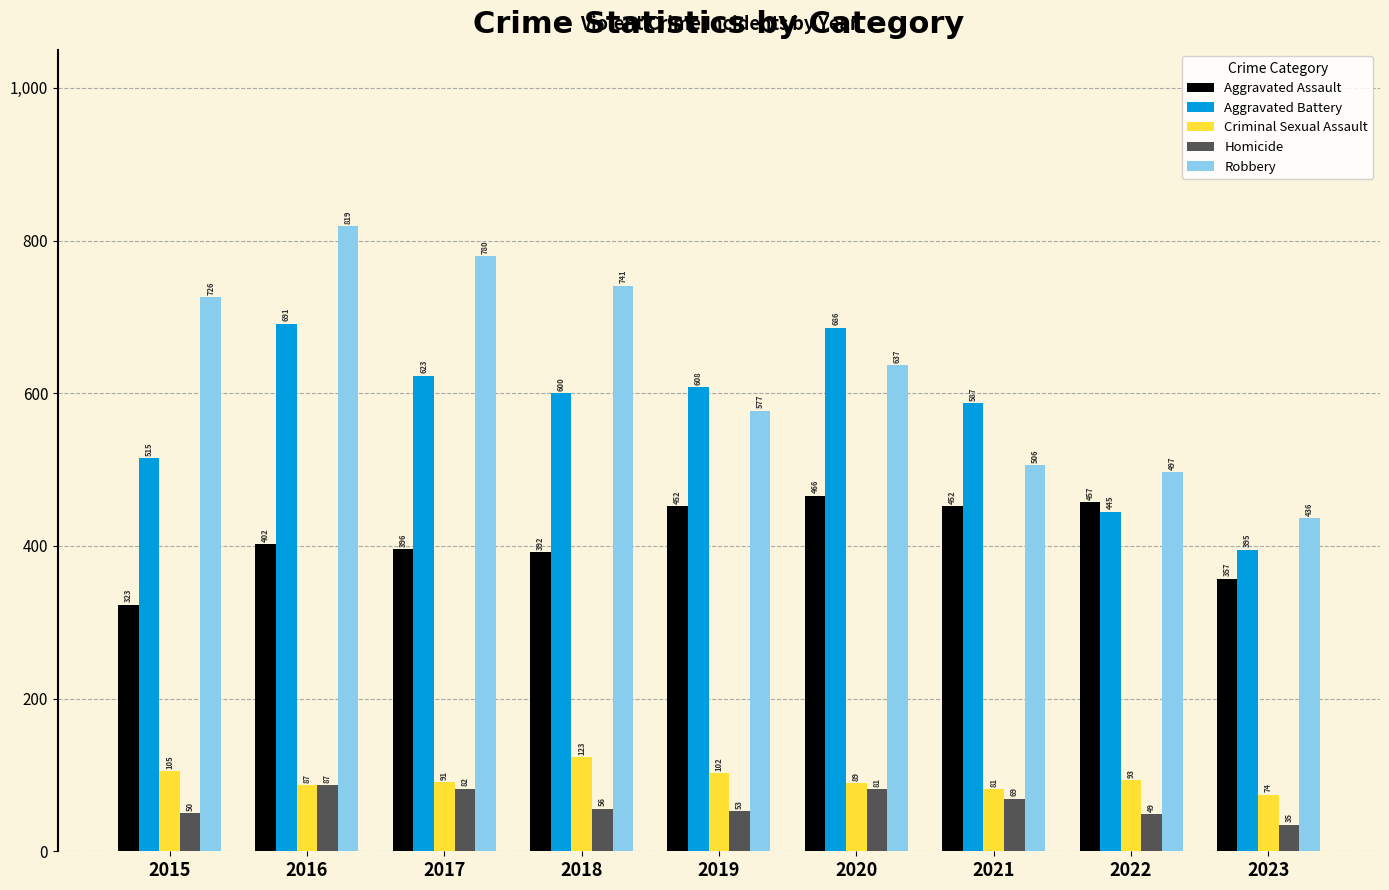

What is the difference between the maximum and minimum values in the Robbery series?

383